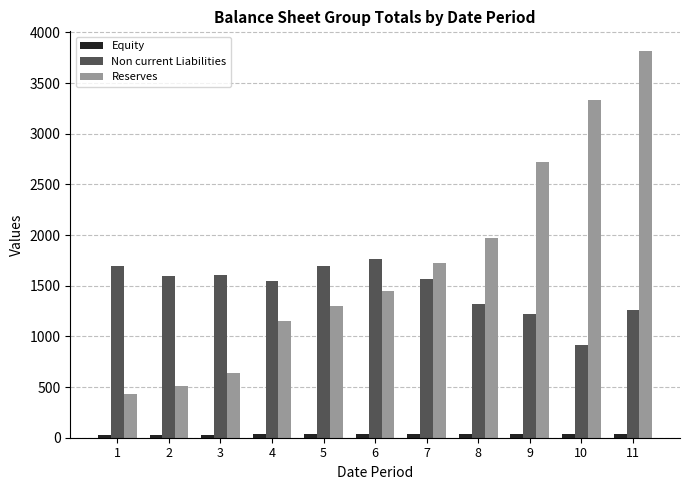

What is the smallest value displayed?

26